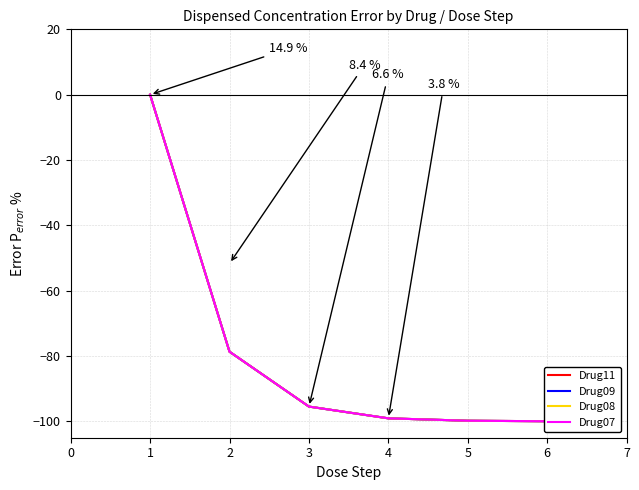

At which label does Drug11 reach its minimum?

6